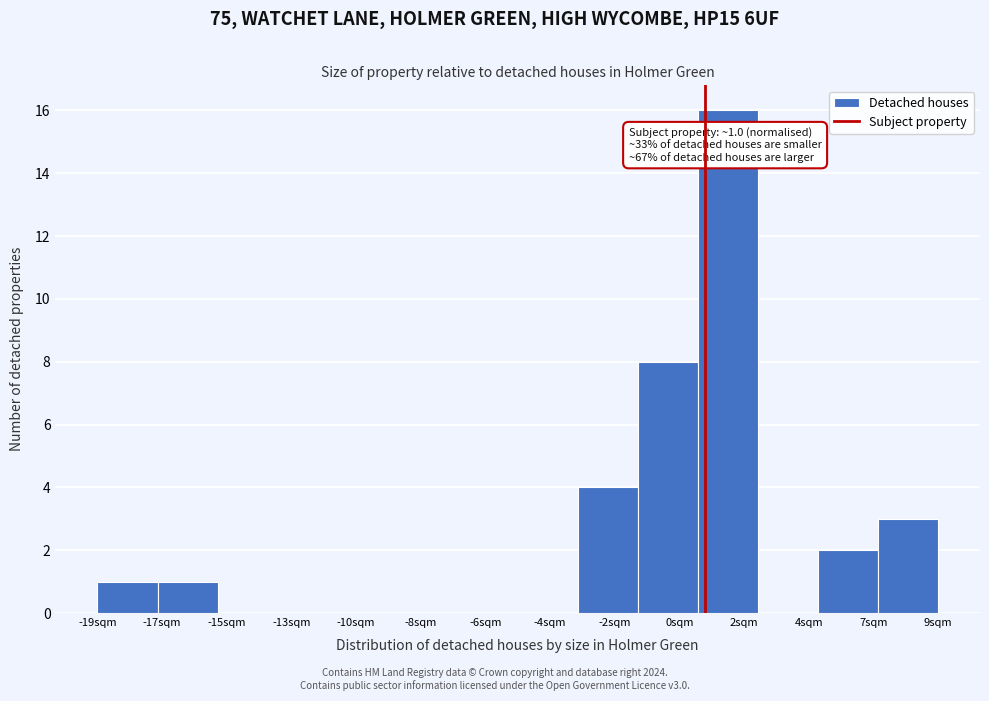

Reading left to right, what are all the values shown in this chart?

-19sqm=1	-17sqm=1	-15sqm=0	-13sqm=0	-10sqm=0	-8sqm=0	-6sqm=0	-4sqm=0	-2sqm=4	0sqm=8	2sqm=16	4sqm=0	7sqm=2	9sqm=3